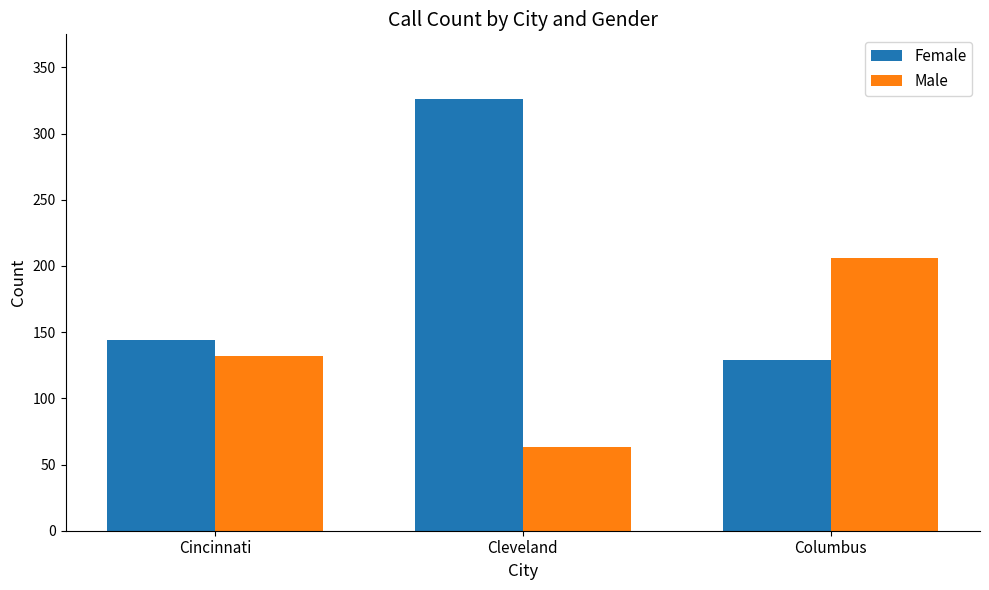

What is the value of the Male bar at the 3rd from the left?

206